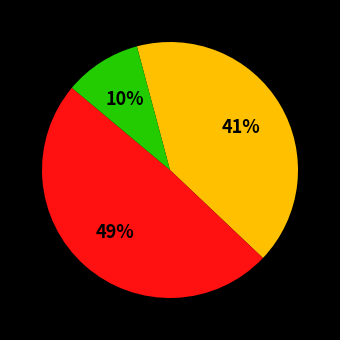

Is there a majority slice in this chart?

No